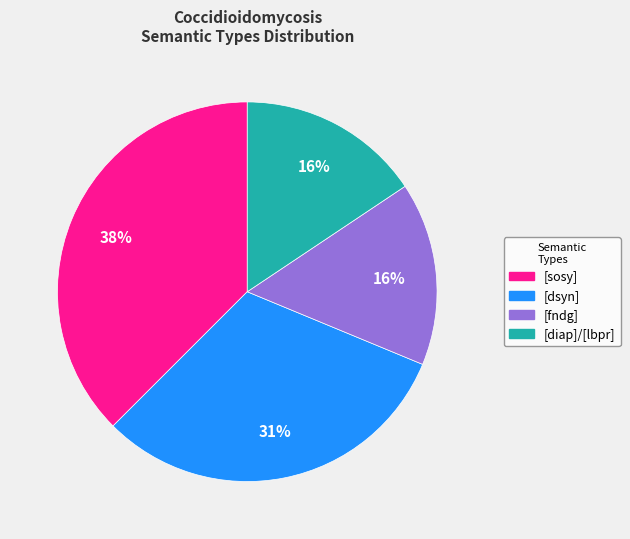

How many segments does this pie chart have?

4